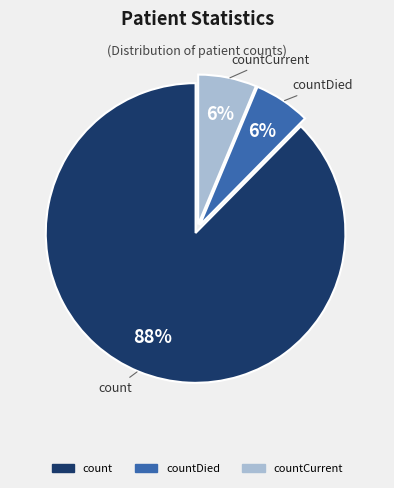

To the nearest percent, what is the average slice percentage?

33%